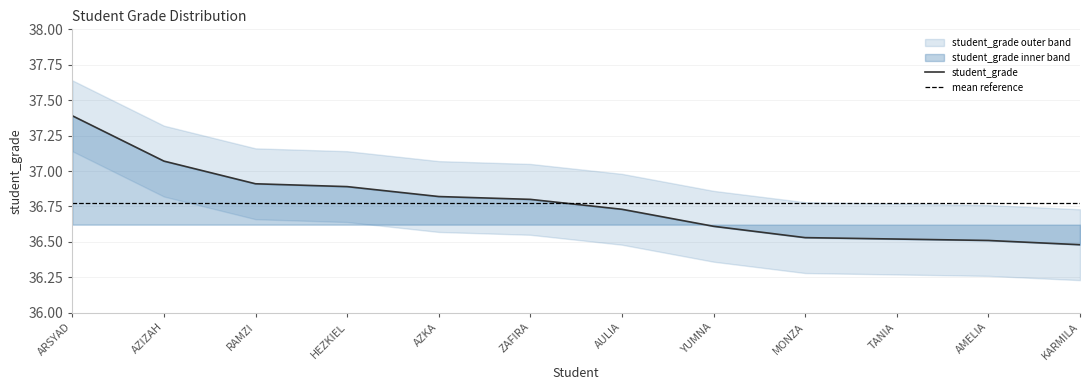

The student_grade series shows 36.8 at ZAFIRA. True or false?

True